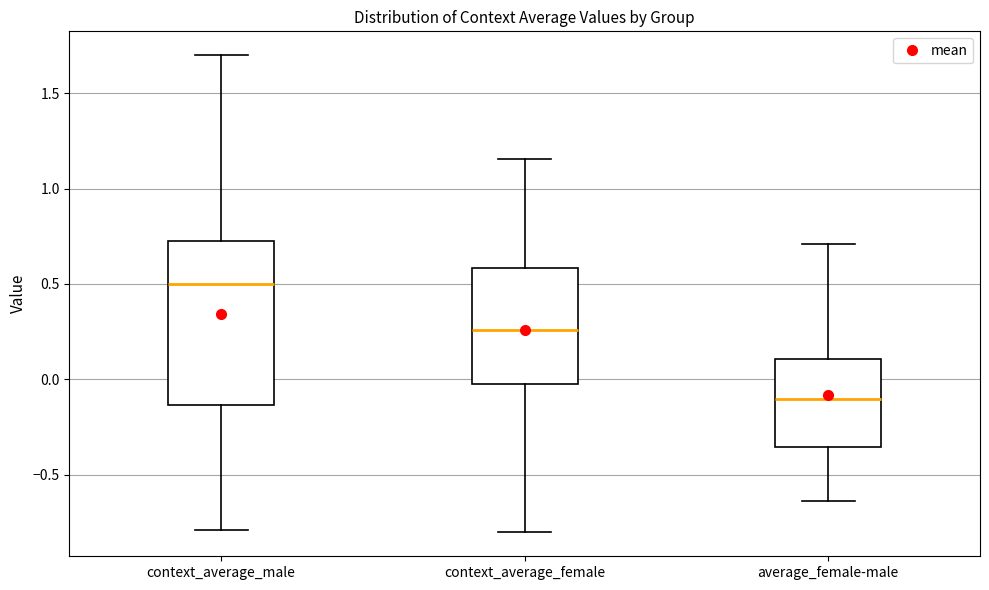

Where does the lower whisker of the box for average_female-male end on the y-axis? The values are not printed on the chart, so give them approximately, as read against the axis.

-0.65